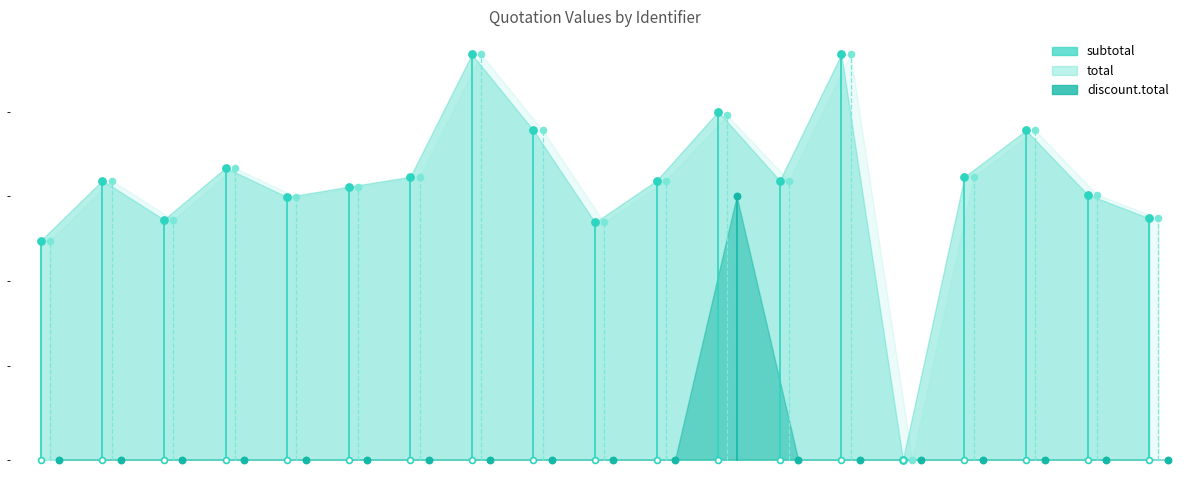

What are all the series names shown in the legend?

subtotal, total, discount.total